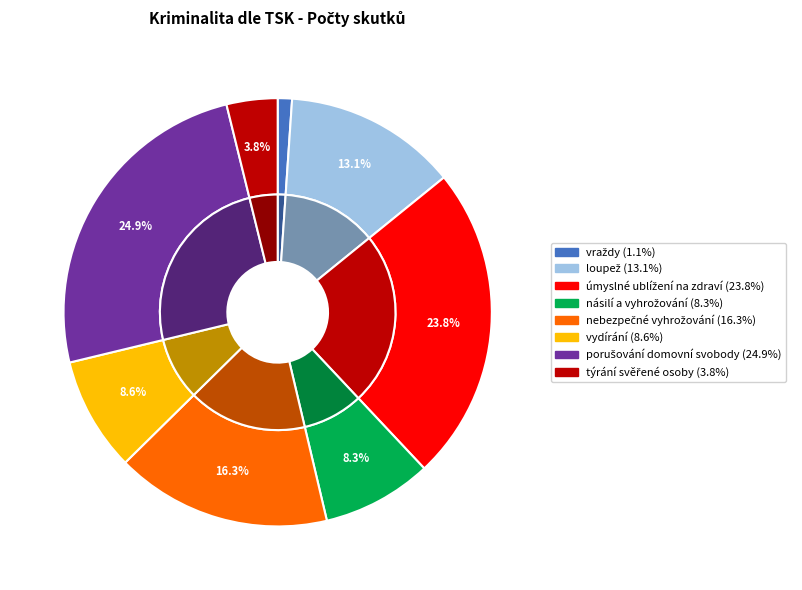

Is the sum of úmyslné ublížení na zdraví and vydírání greater than half?

No